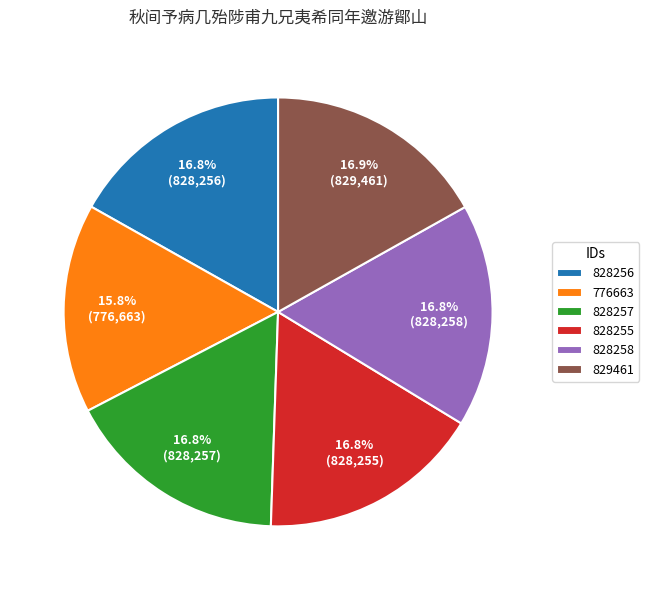

Does 828256 account for over 50% of the chart?

No